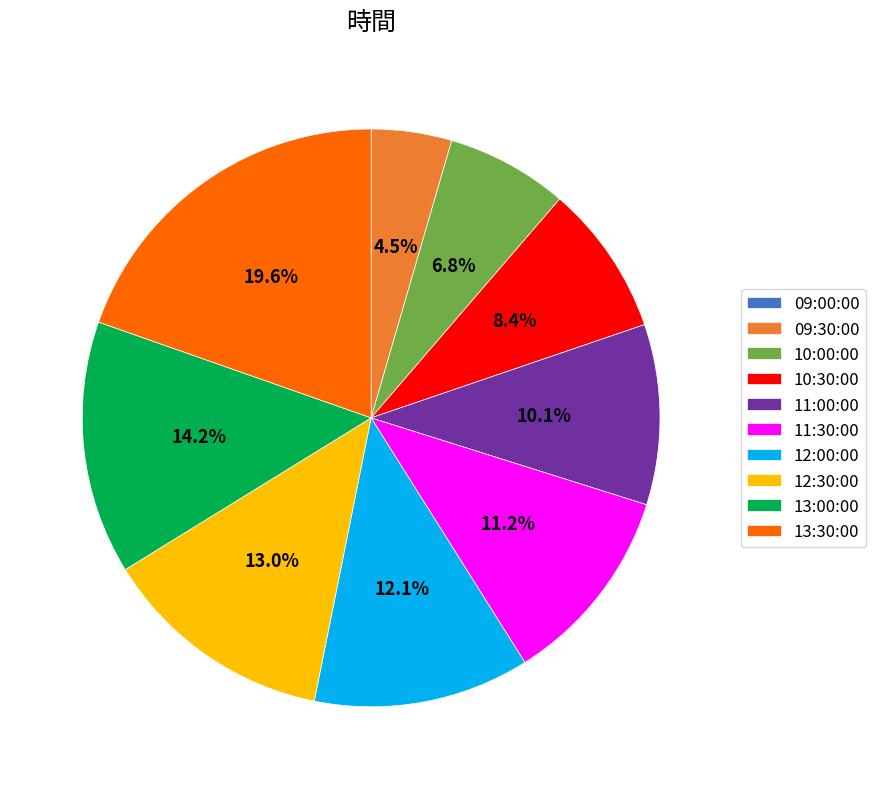

Does 12:30:00 represent more than half of the total?

No